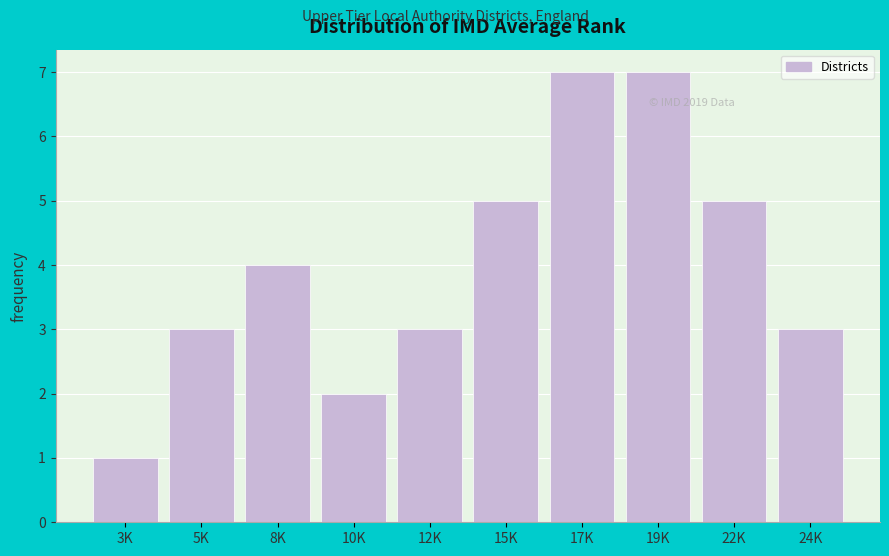

Reading left to right, extract all data points from this chart.

3K=1	5K=3	8K=4	10K=2	12K=3	15K=5	17K=7	19K=7	22K=5	24K=3